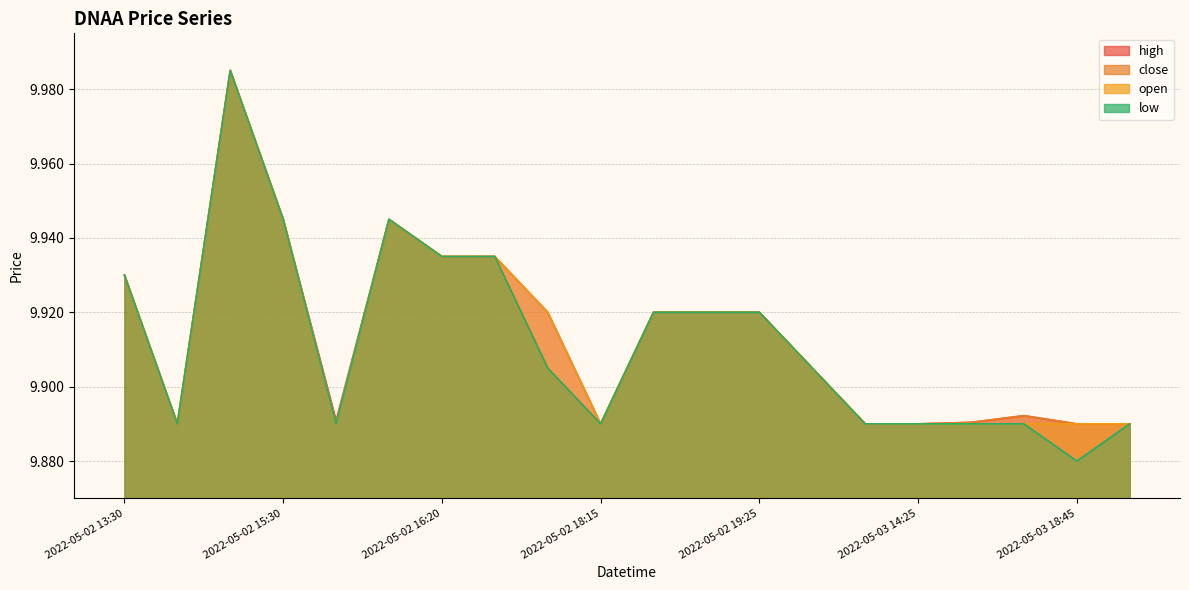

Which series has the largest total across all categories?

high